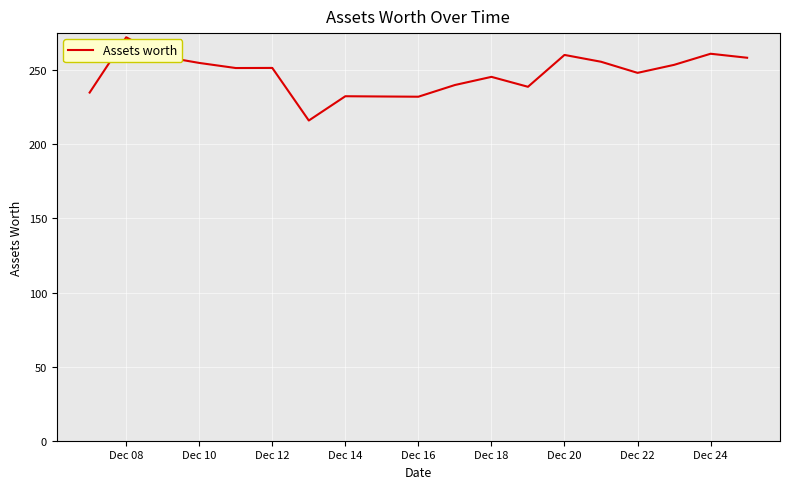

What is the difference between the maximum and minimum values?

56.2